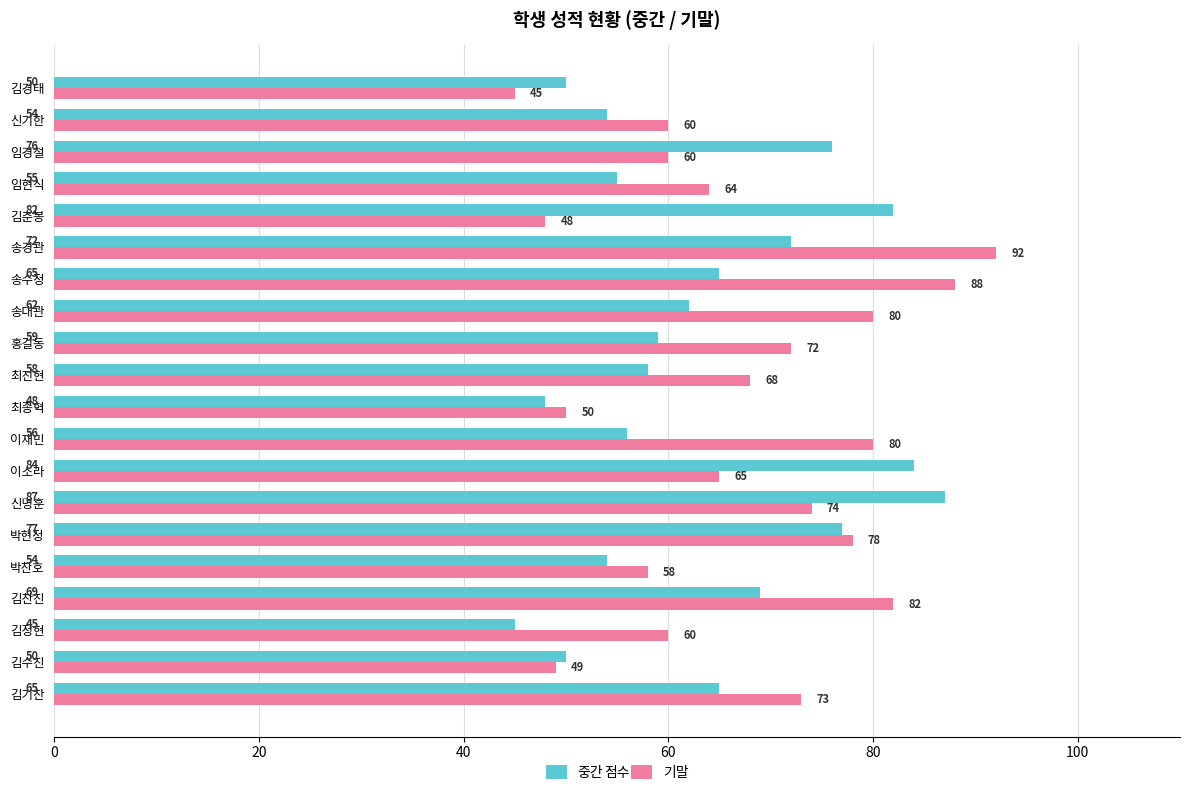

What is the average value of the 중간 series?

63